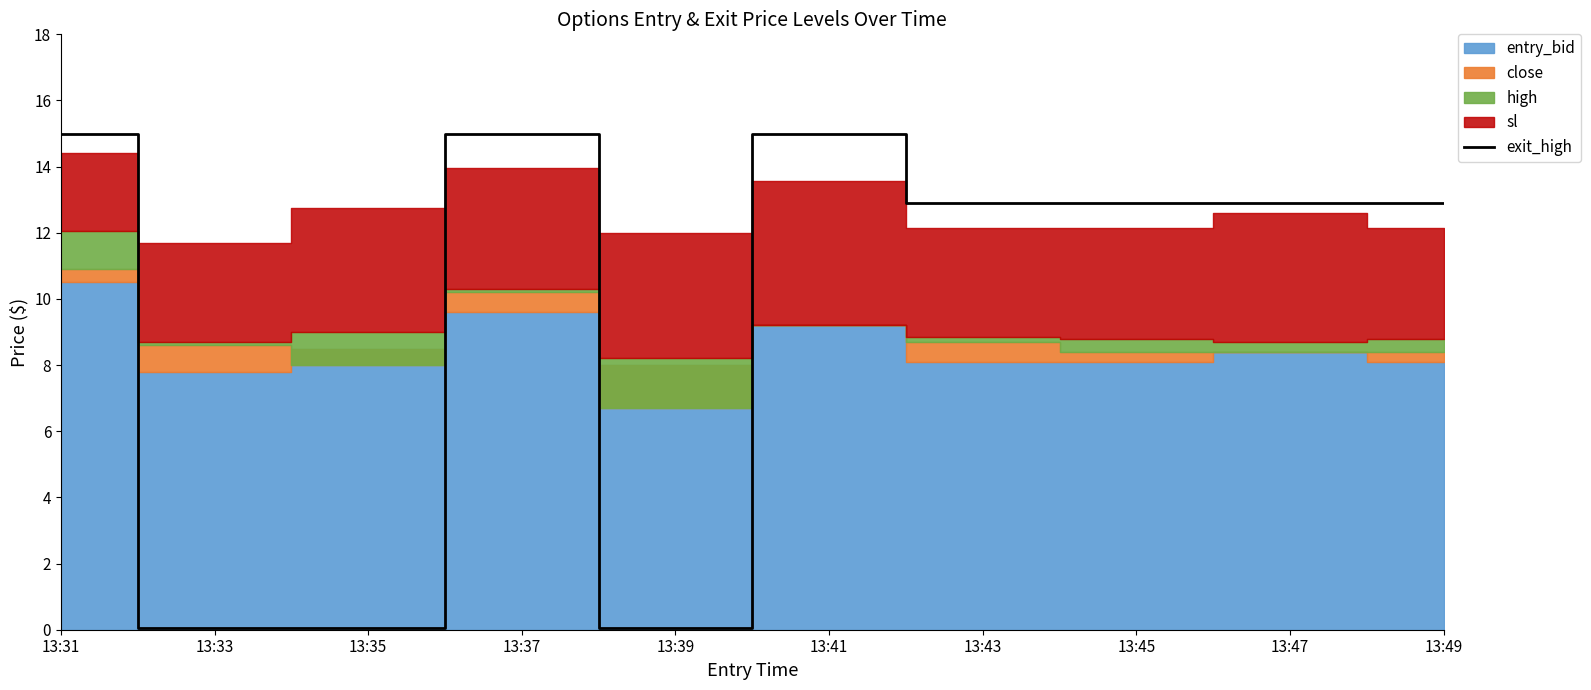

At which category does the data reach its first local valley?

13:39